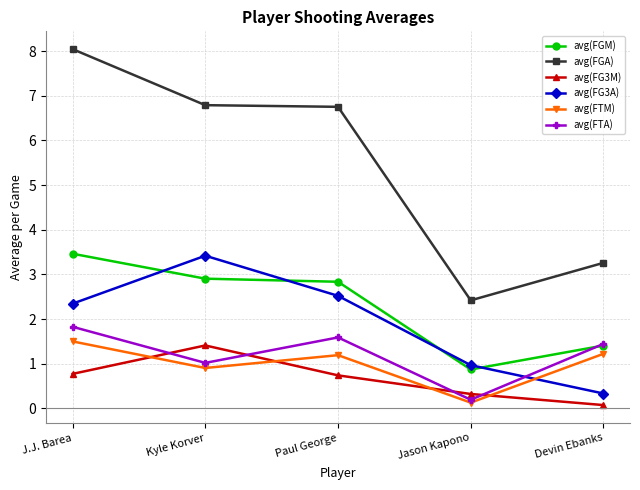

True or false: avg(FG3A) has a value of 3.4 at Kyle Korver.

True